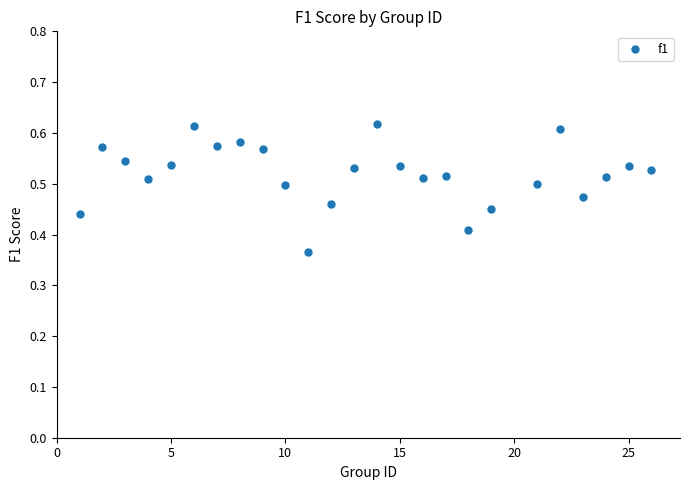

What is the range of Y values (max minus min)?

0.3